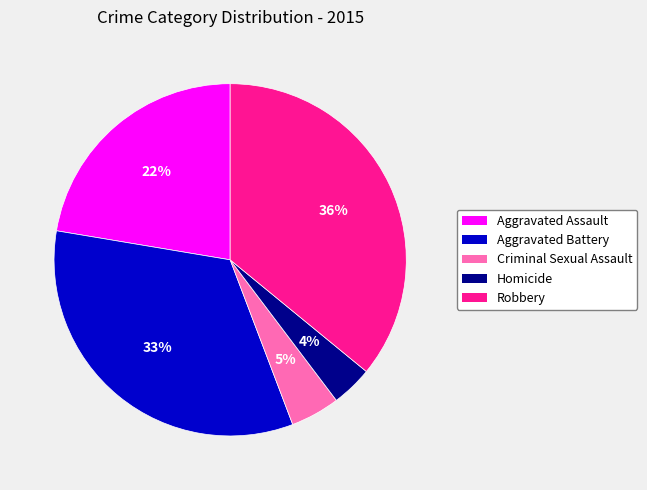

What is the largest slice in the pie chart?

Robbery